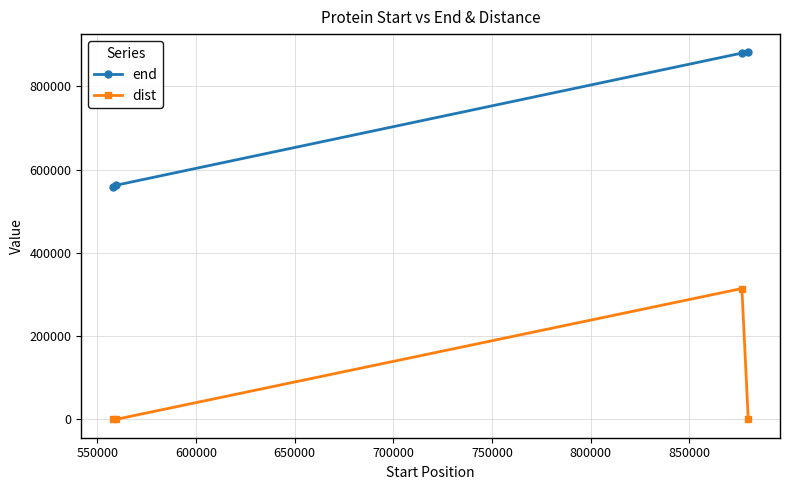

How many data points does each series have?

4